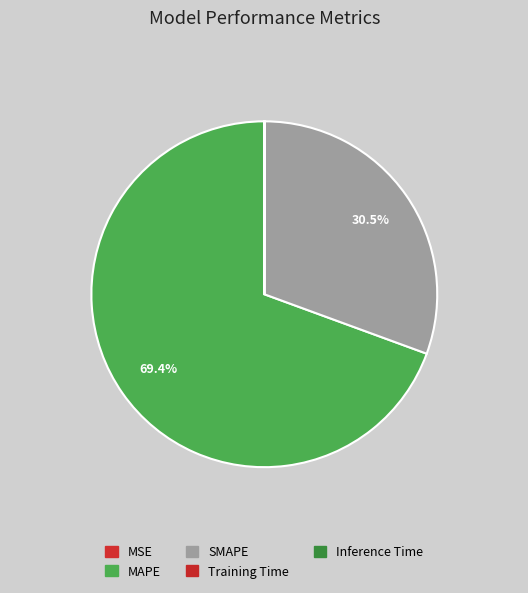

Which slice represents more than half of the pie?

MAPE